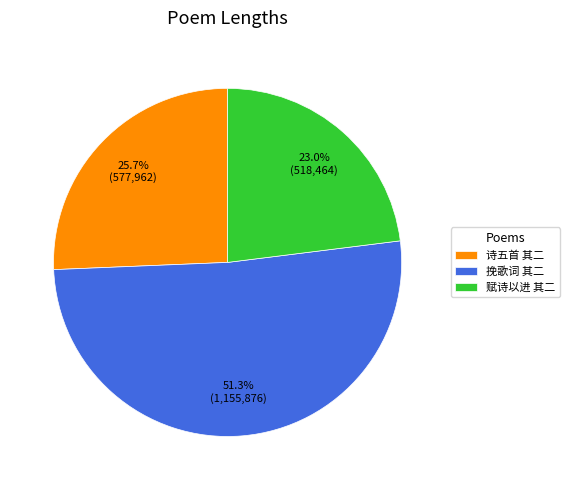

Rank the categories by value from highest to lowest.

挽歌词 其二, 诗五首 其二, 赋诗以进 其二